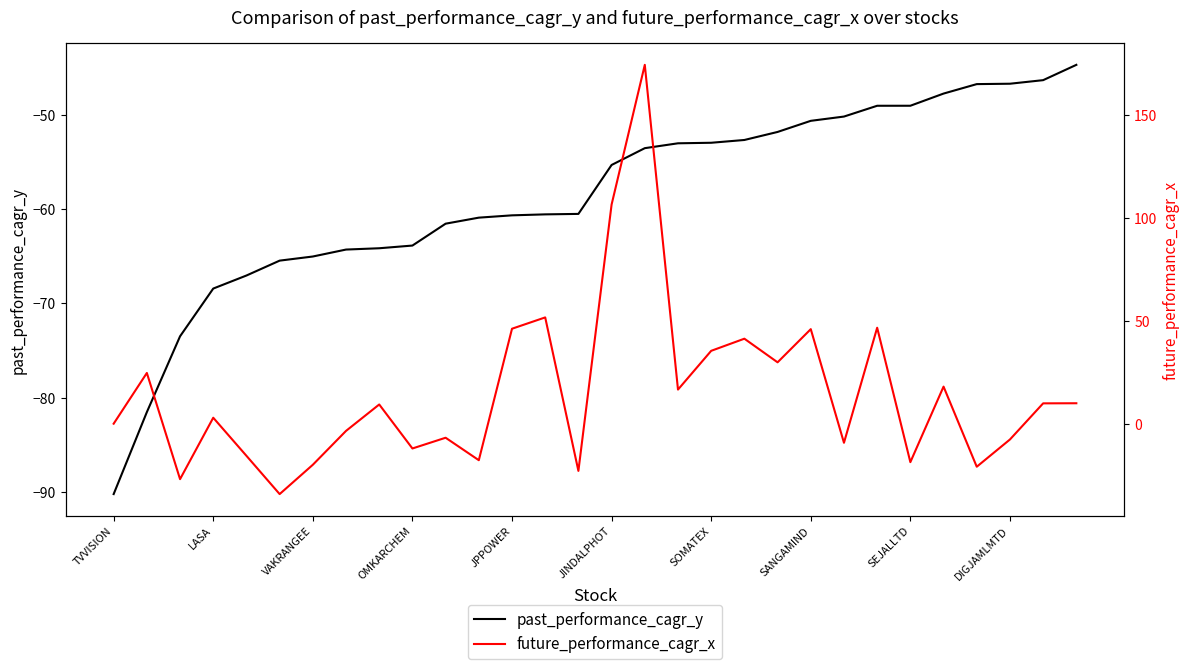

What is the difference between the maximum and minimum values in the future_performance_cagr_x series?

207.8